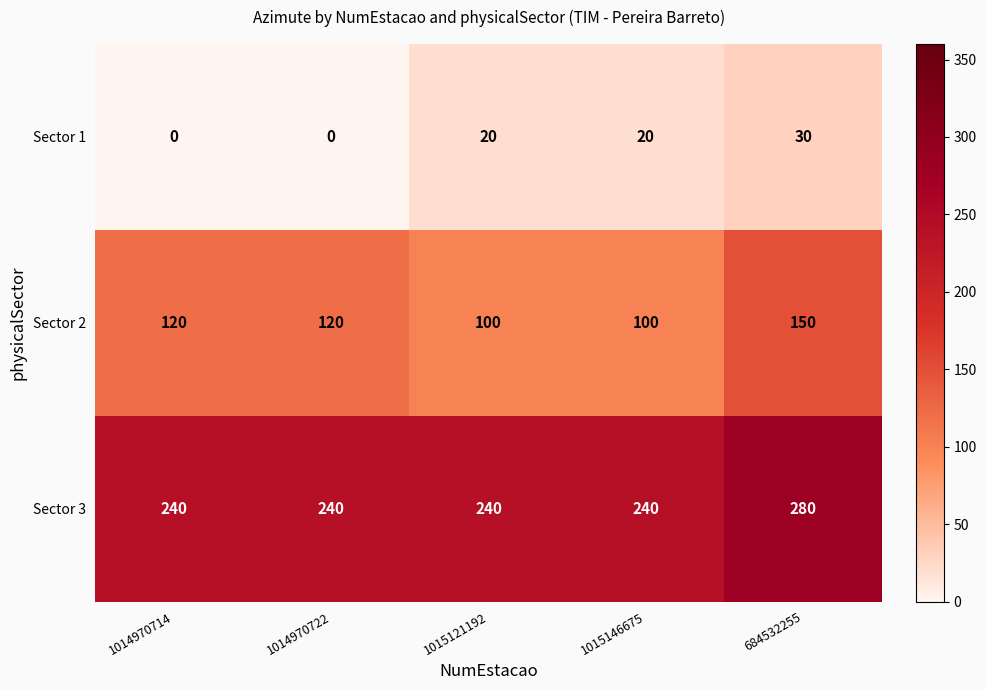

Reading left to right, transcribe all the data shown in this chart.

Sector 1: 0	0	20	20	30
Sector 2: 120	120	100	100	150
Sector 3: 240	240	240	240	280